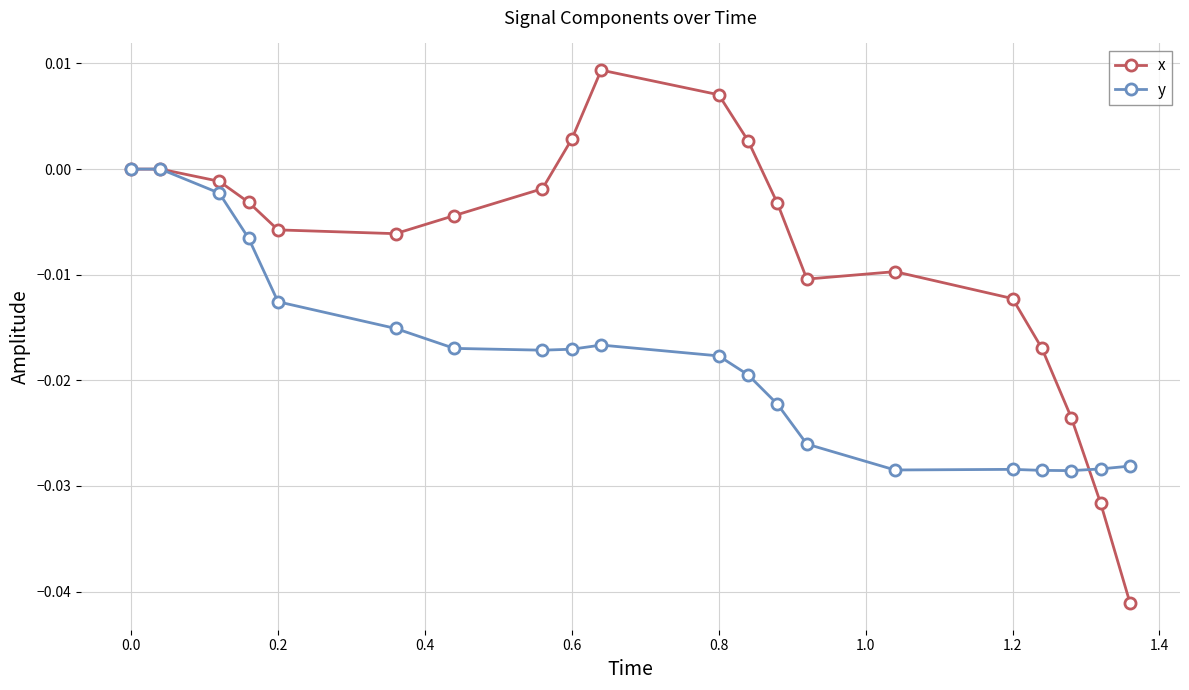

Which series has the largest total across all categories?

x